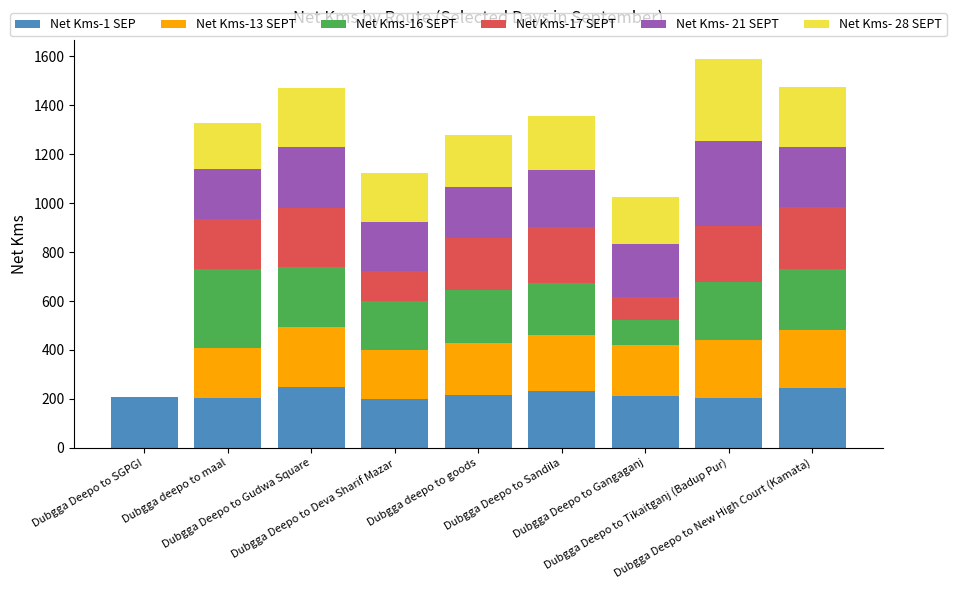

At which category is the sum across all series the highest?

Dubgga Deepo to Tikaitganj (Badup Pur)